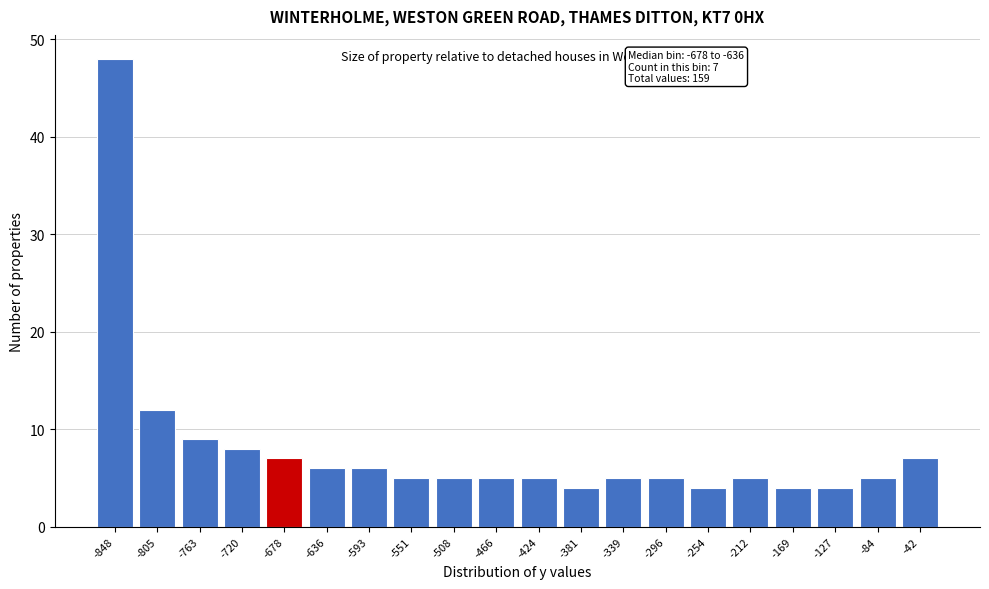

Reading left to right, what are all the values shown in this chart?

-848=48	-805=12	-763=9	-720=8	-678=7	-636=6	-593=6	-551=5	-508=5	-466=5	-424=5	-381=4	-339=5	-296=5	-254=4	-212=5	-169=4	-127=4	-84=5	-42=7